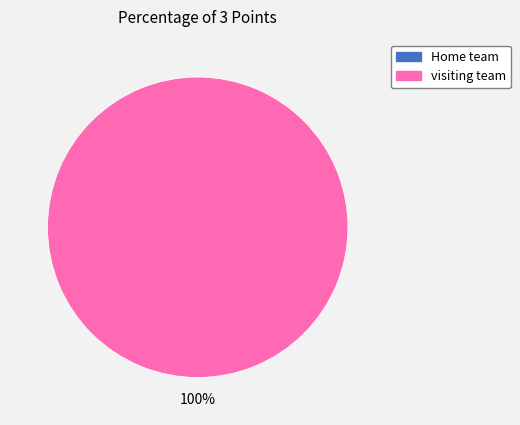

How many slices are in this pie chart?

2